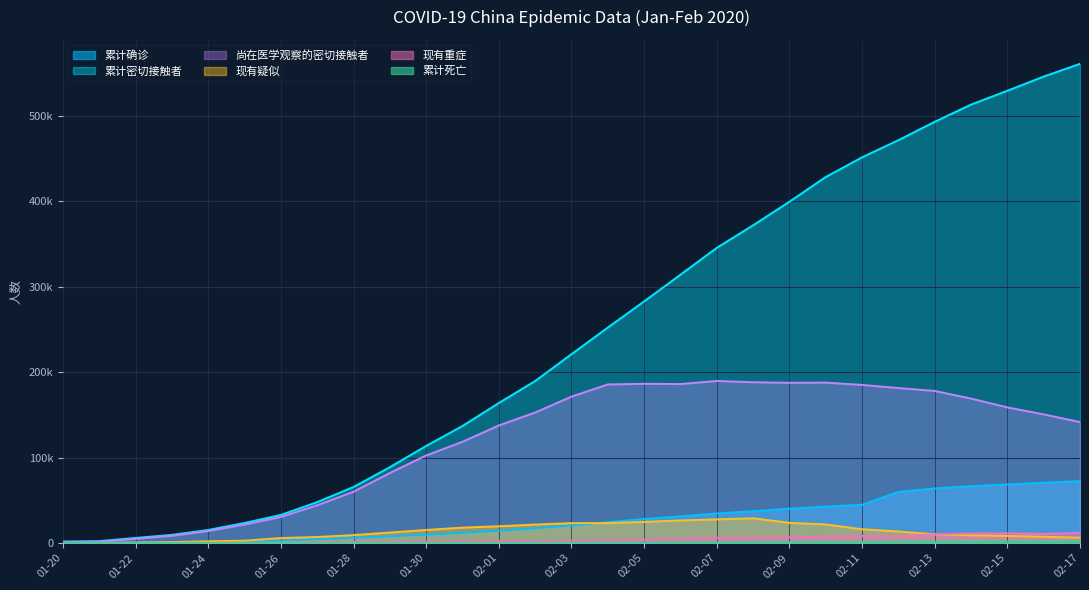

At which label does 累计死亡 first exceed 425?

02-04